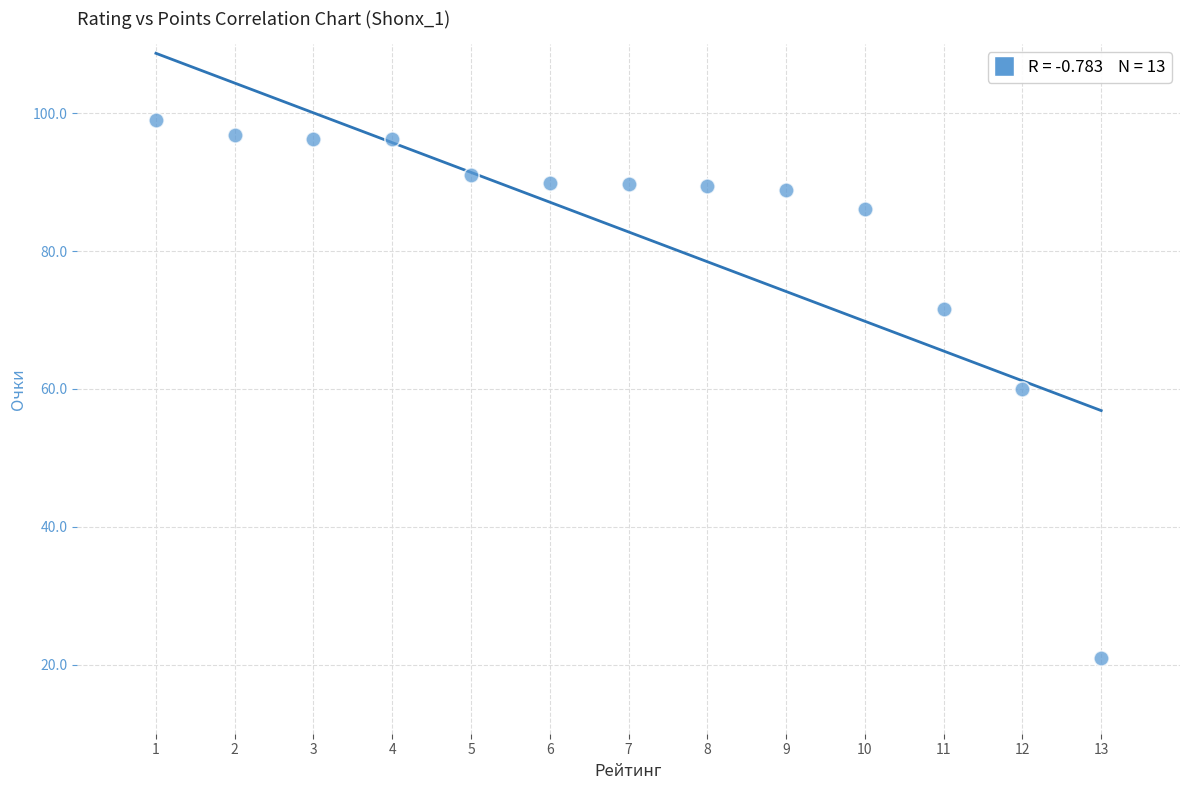

What is the range of Y values (max minus min)?

78.0